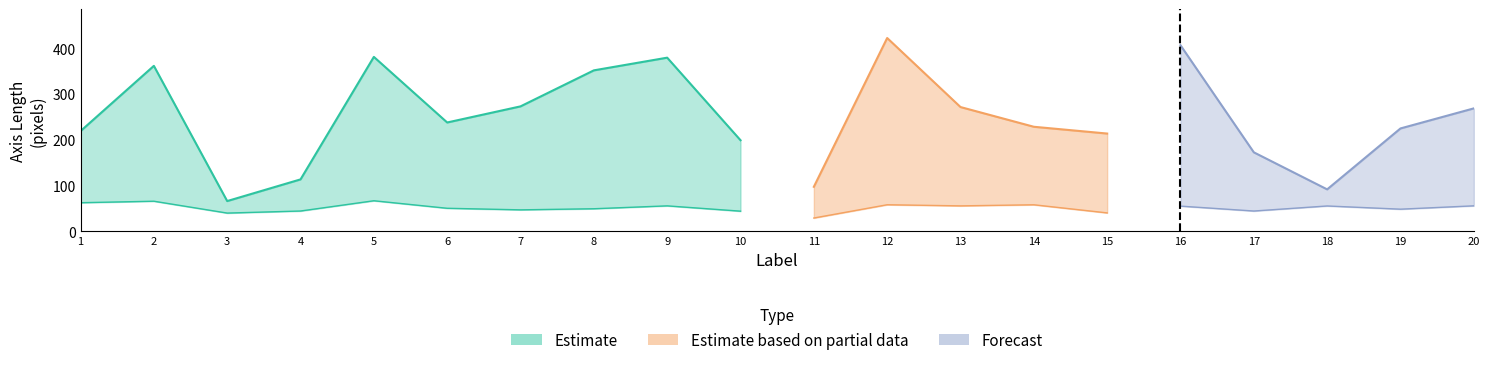

Where does the major_axis_length series first go above 237?

2